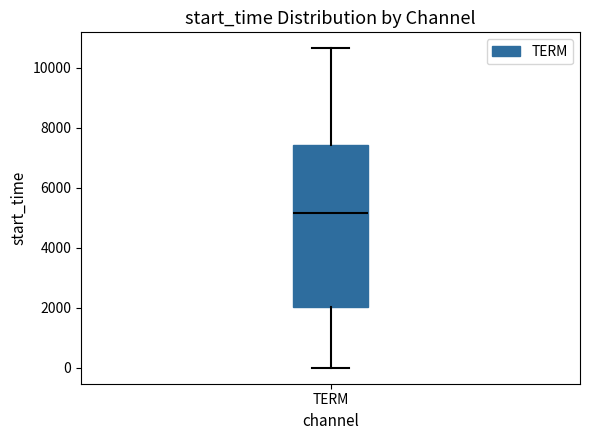

Transcribe this box plot: give where the median line is, the range the box spans, and where the two whiskers end, as read against the y-axis. The values are not printed on the chart, so give them approximately, as read against the axis.

median 5200, box 2000 to 7400, whiskers 0 to 10600